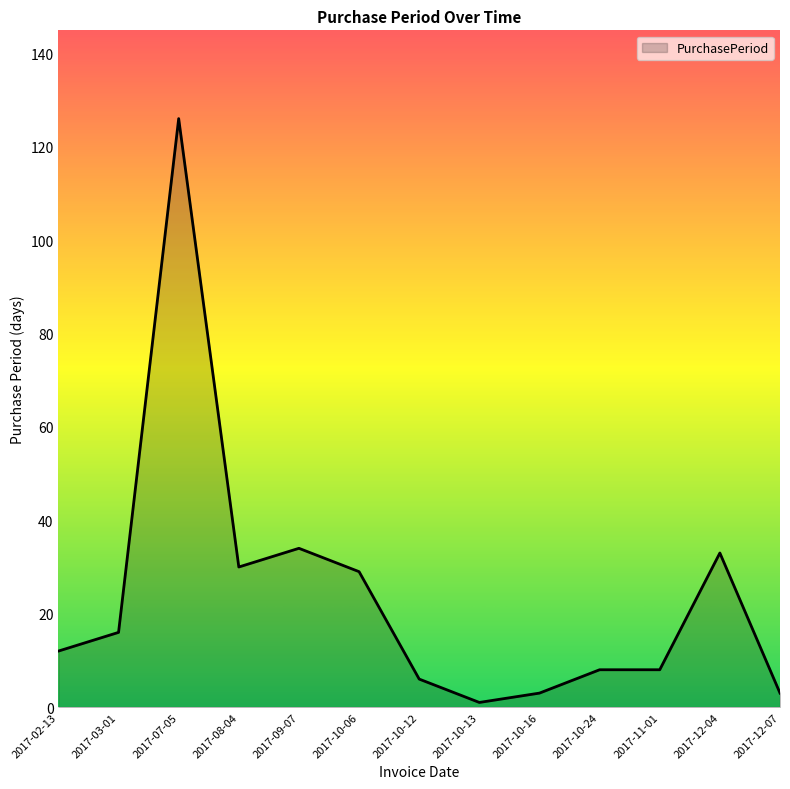

Reading left to right, transcribe all the data shown in this chart.

12	16	126	30	34	29	6	1	3	8	8	33	3